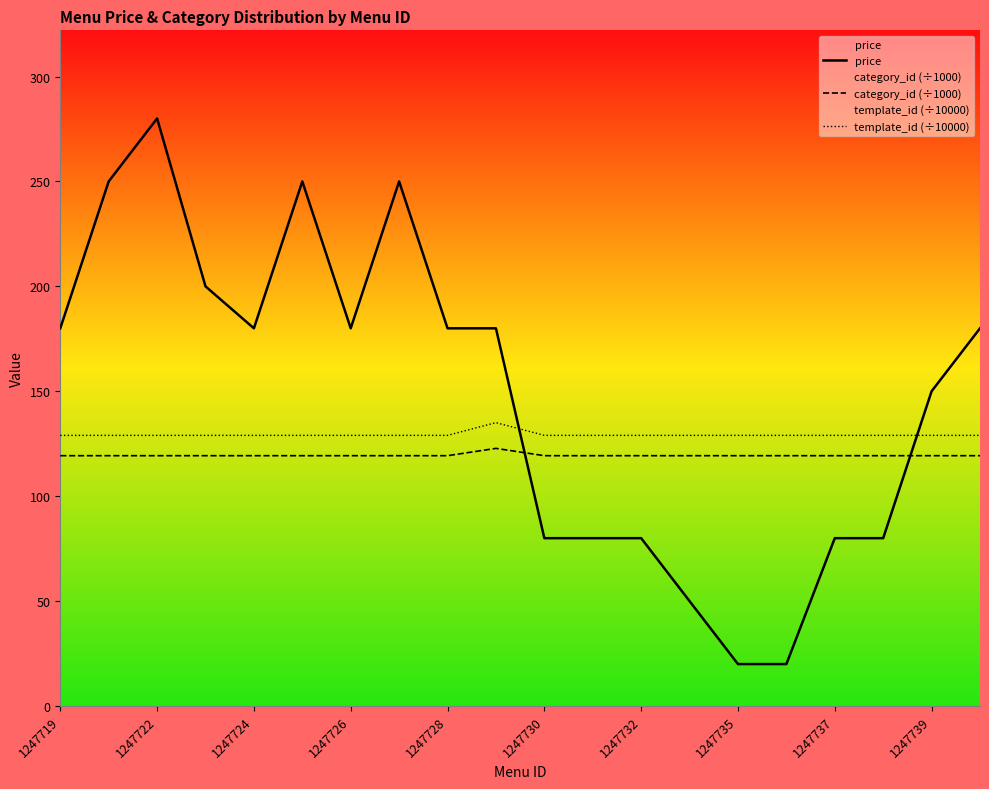

What is the difference between the maximum and minimum values in the category_id (÷1000) series?

3.5